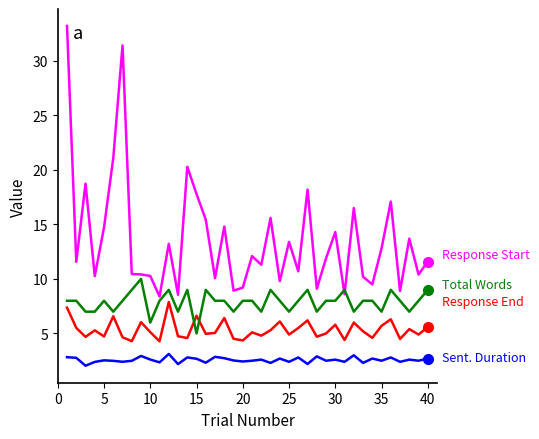

What is the greatest value displayed?

33.2